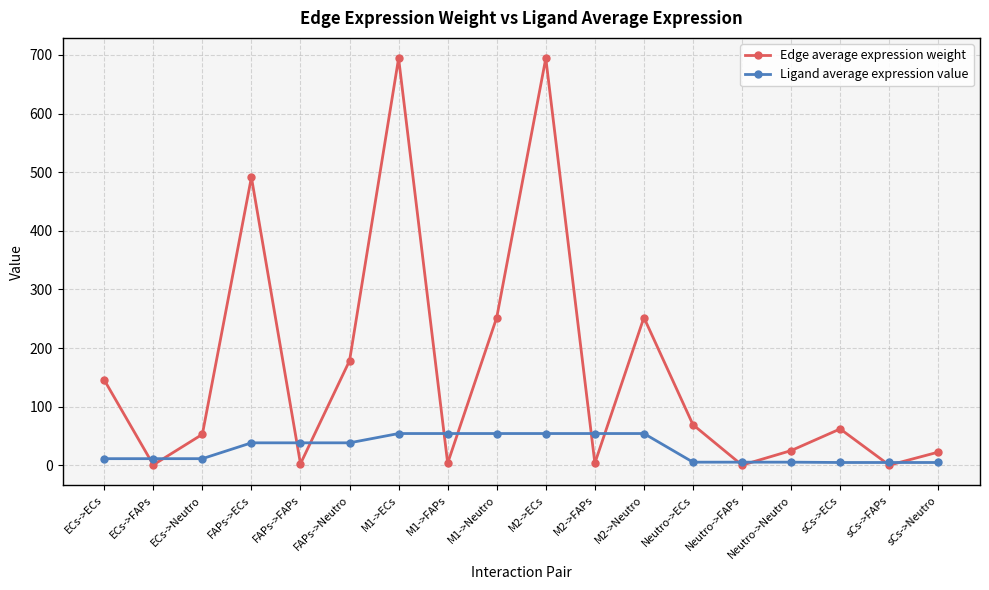

What is the difference between the maximum and second lowest values in the Edge average expression weight series?

694.0